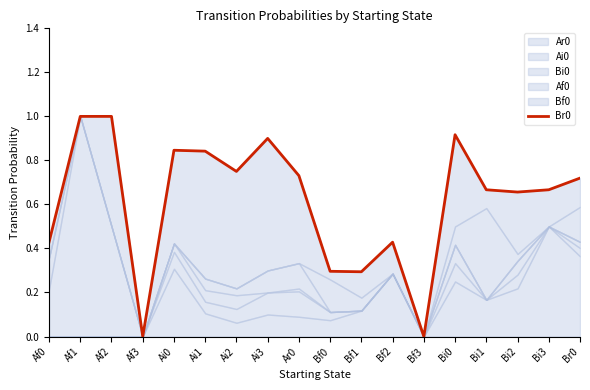

What position from the left is Ai0?

5